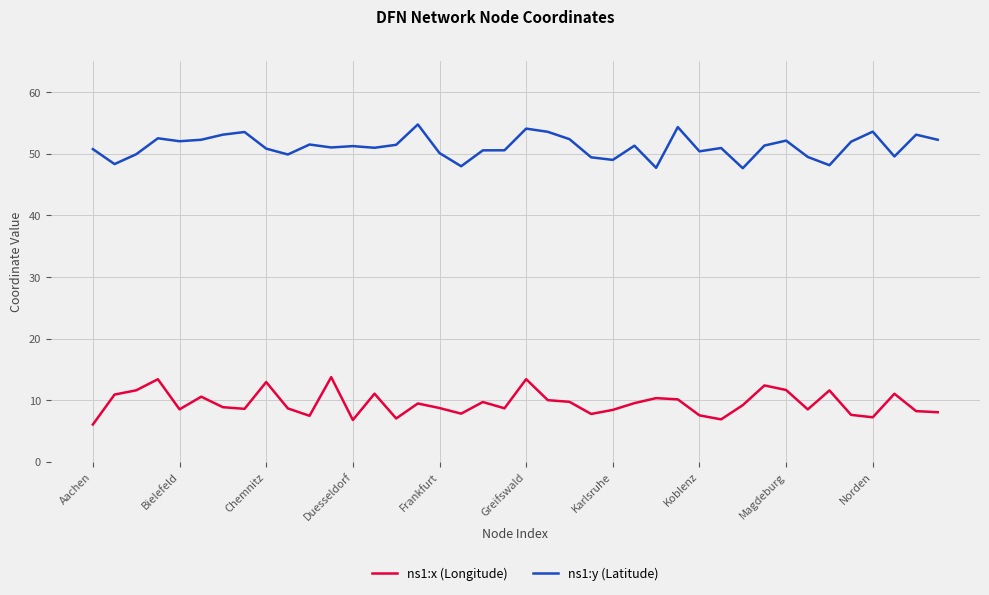

List the series in order of their peak value, highest first.

ns1:y (Latitude), ns1:x (Longitude)